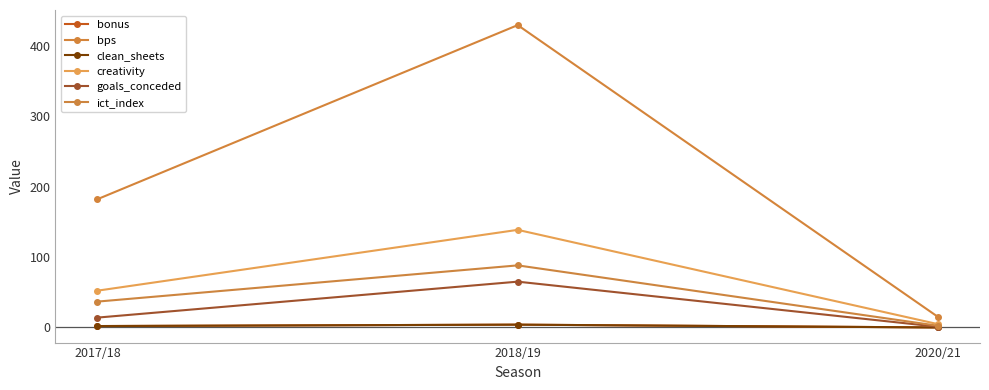

Does the chart have visible grid lines?

No